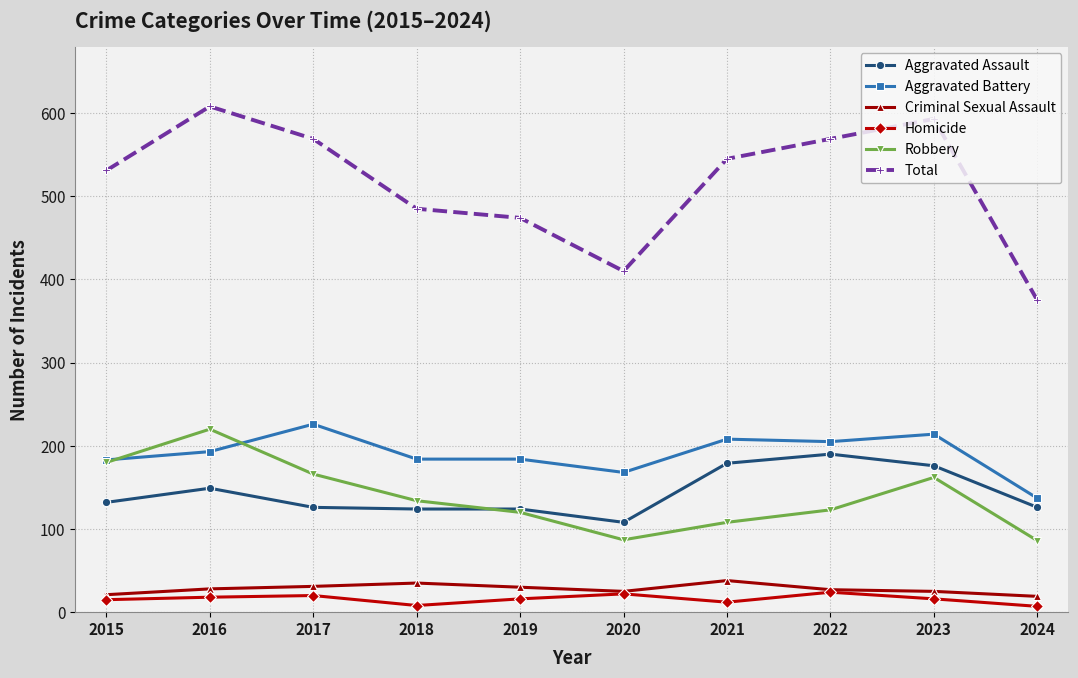

Rank the series by their maximum value, from highest to lowest.

Total, Aggravated Battery, Robbery, Aggravated Assault, Criminal Sexual Assault, Homicide